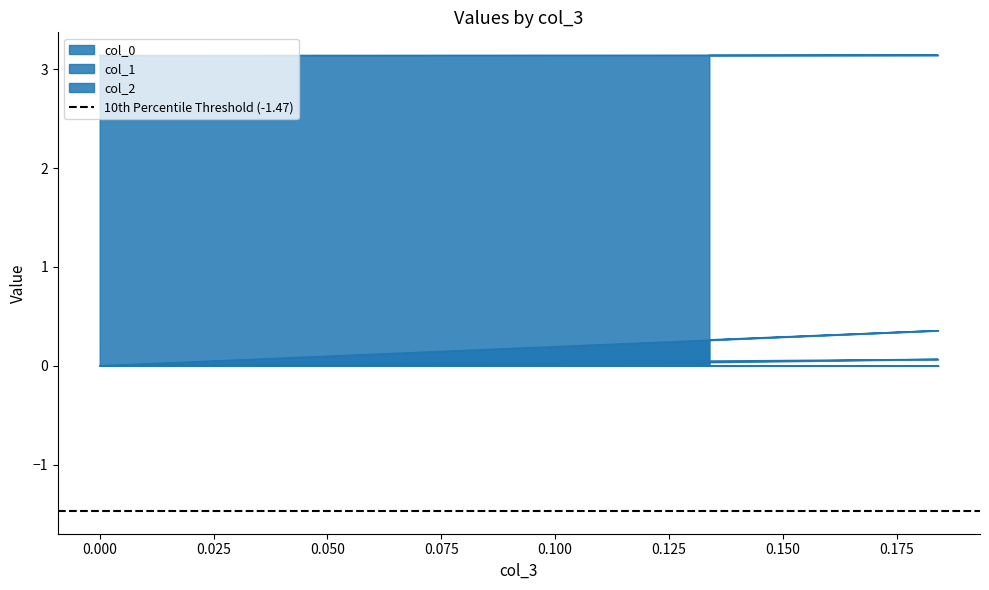

The col_0 series shows 0.0 at 0.1338698881504173. True or false?

True